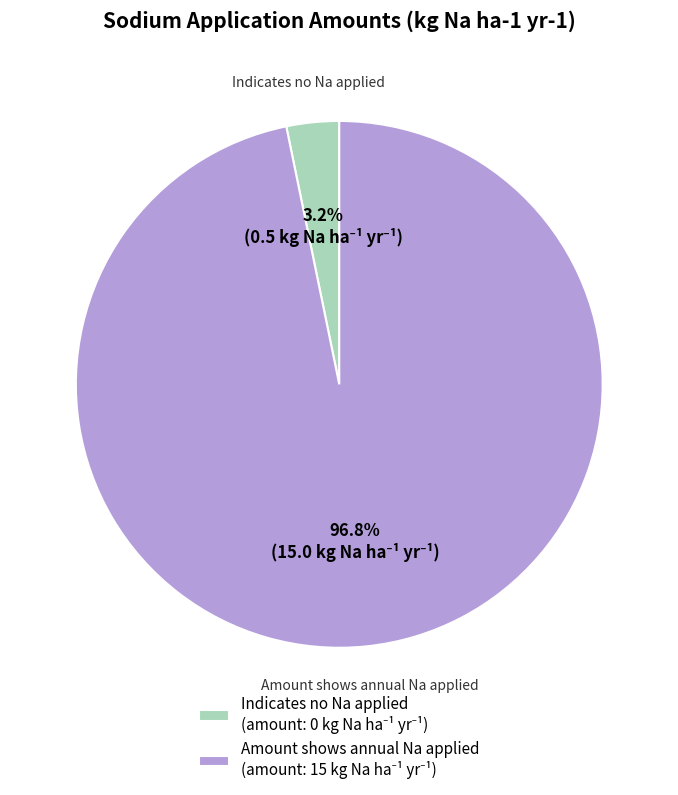

Which has a higher value, Indicates no Na applied or Amount shows annual Na applied?

Amount shows annual Na applied